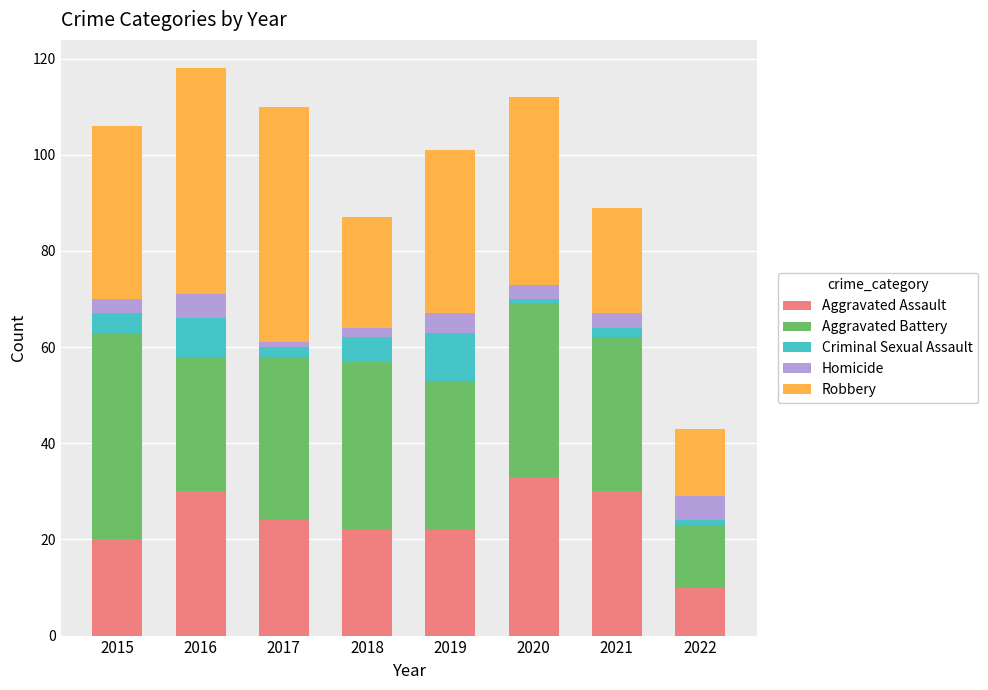

What is the minimum value for Aggravated Assault?

10